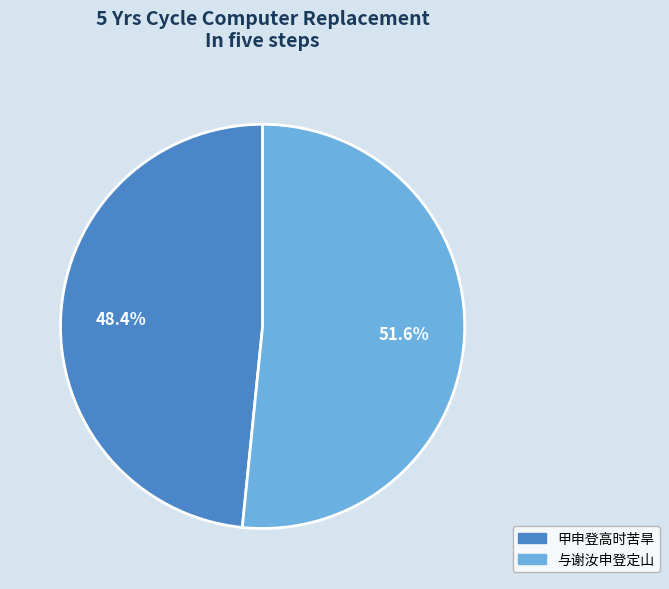

To the nearest percent, what is the difference between the 与谢汝申登定山 and 甲申登高时苦旱 slice percentages?

3%